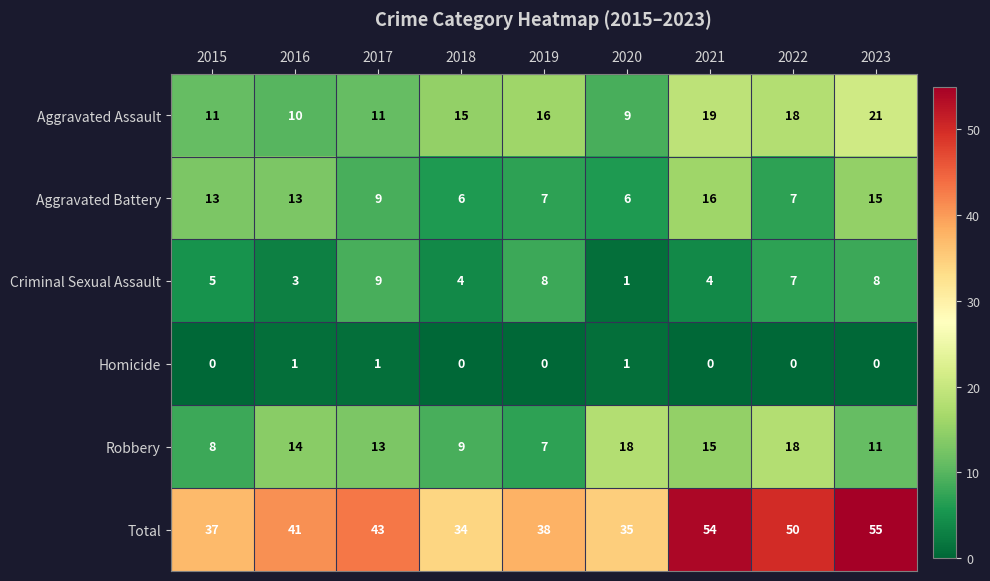

Count the number of data series in this chart.

6